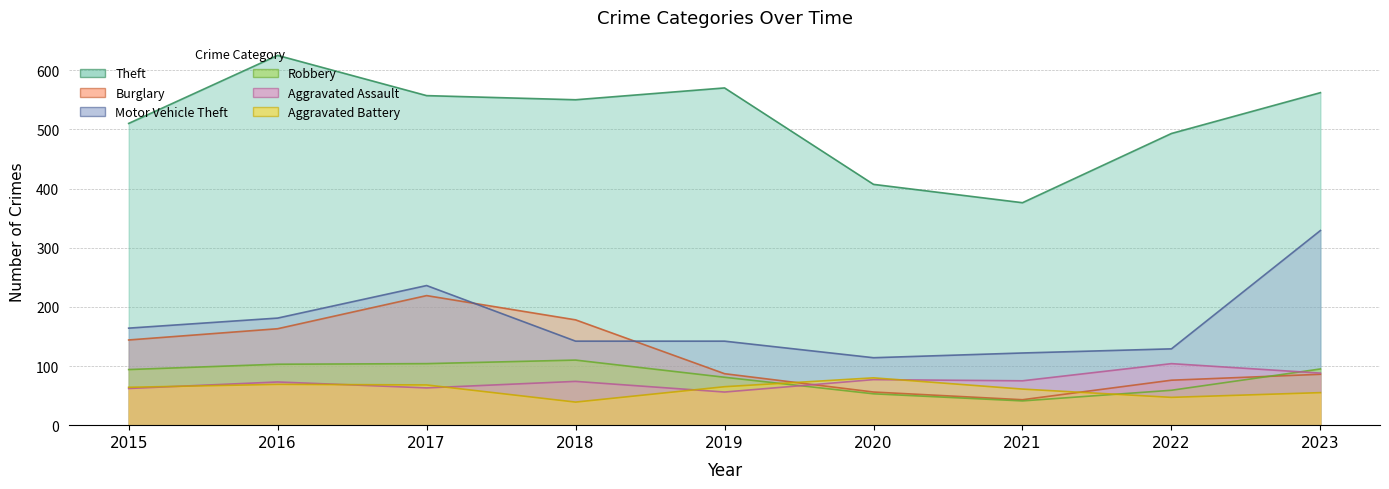

How many values in the Theft series exceed 550?

4